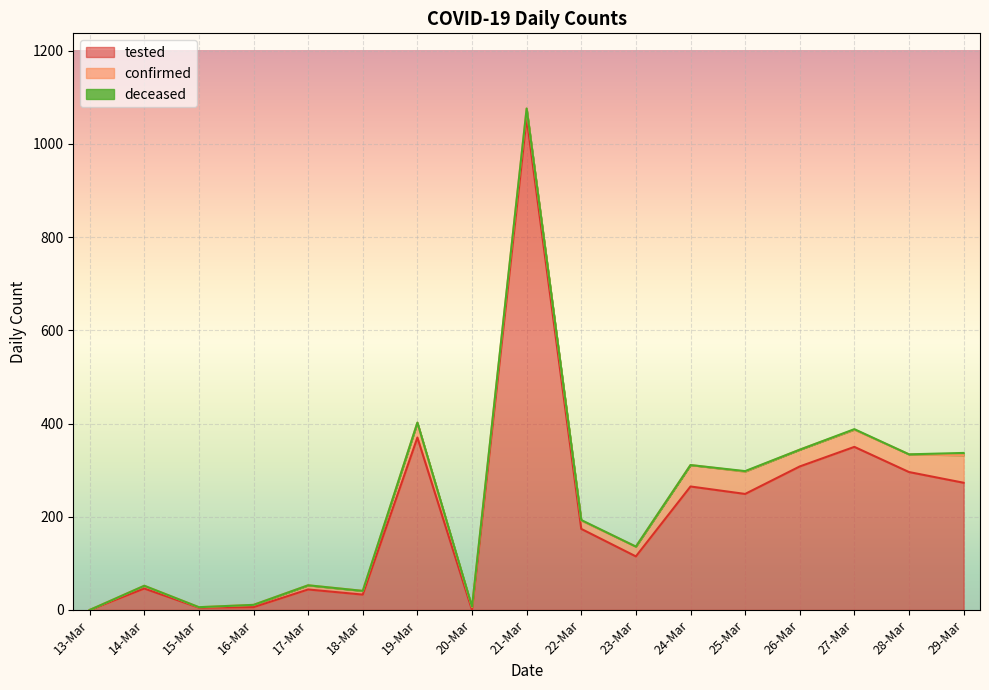

How many interior local peaks does the tested series have?

6